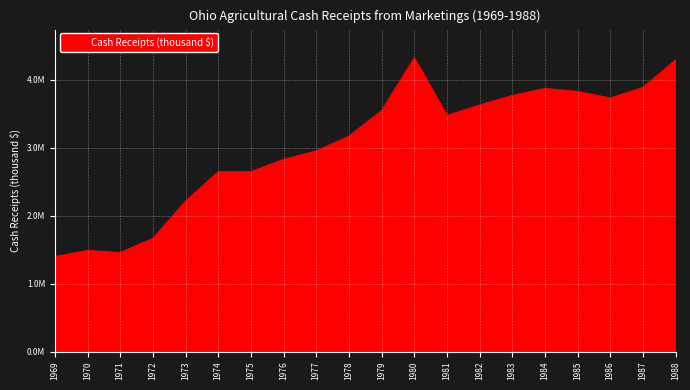

Is this an area chart (filled region under the line)?

Yes